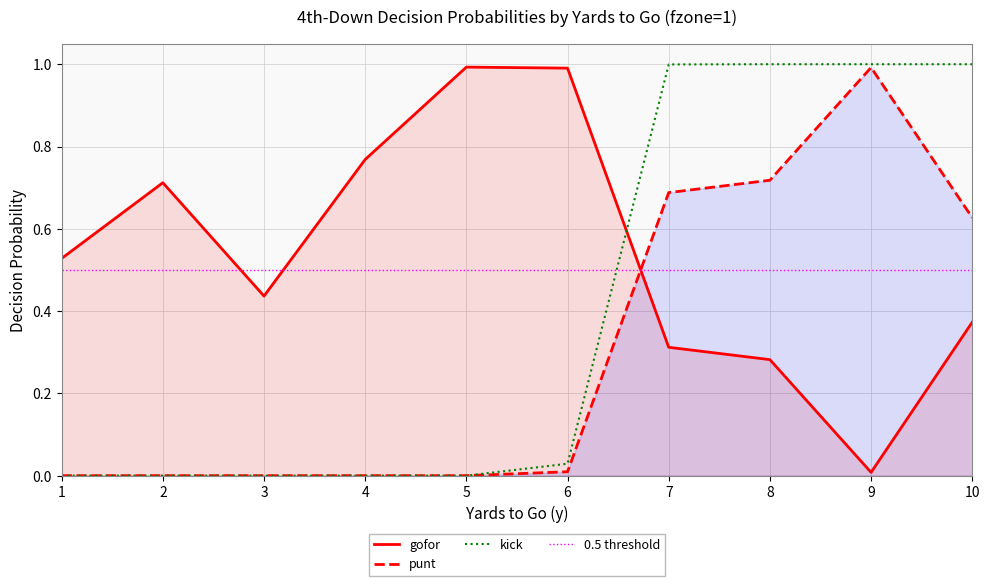

Is it true that gofor equals 0.4 at 3?

True